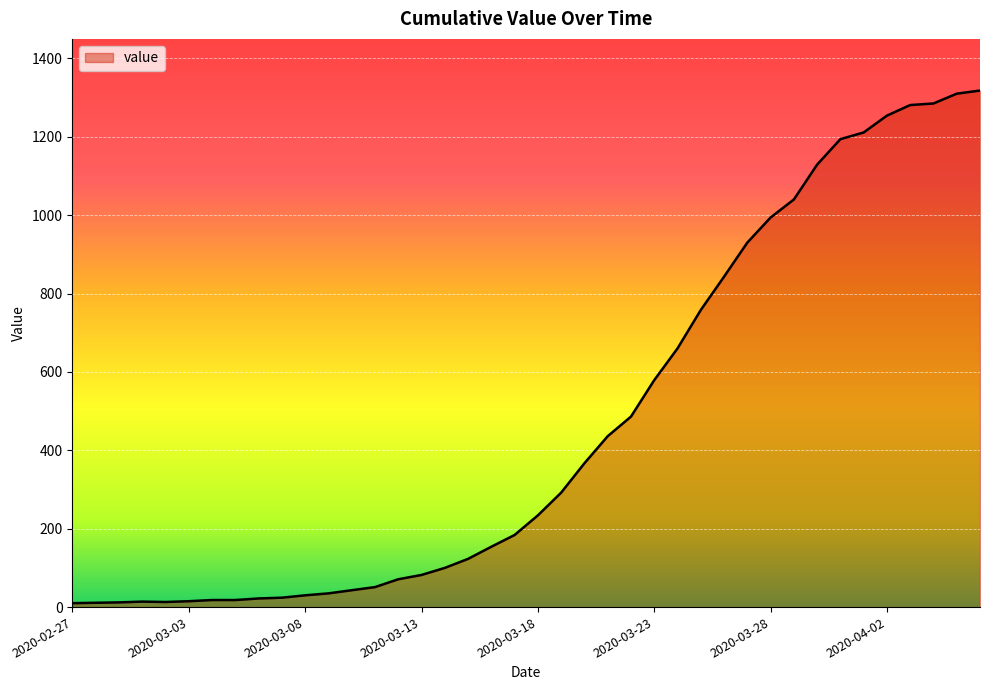

What is the difference between the maximum and minimum values?

1308